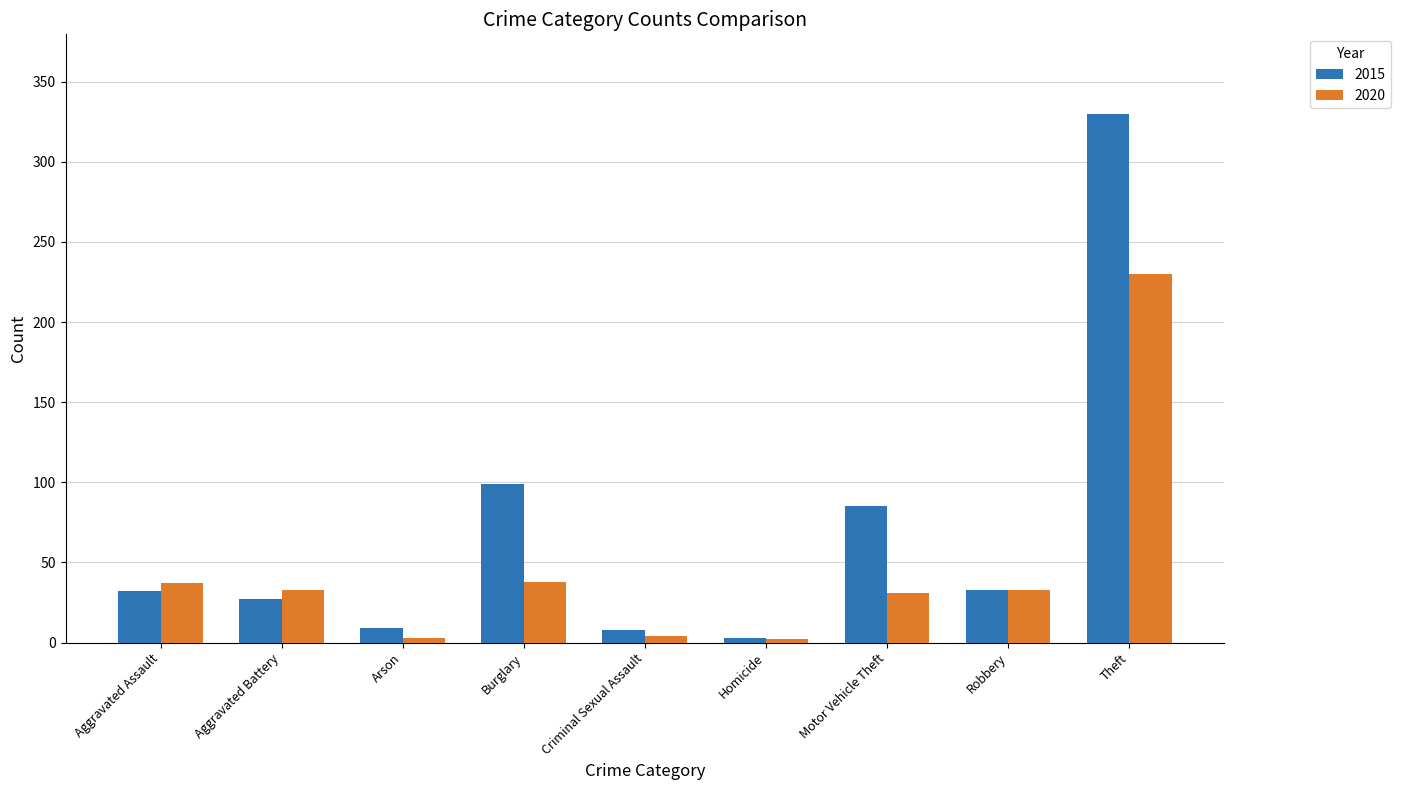

True or false: 2015 has a value of 85 at Motor Vehicle Theft.

True